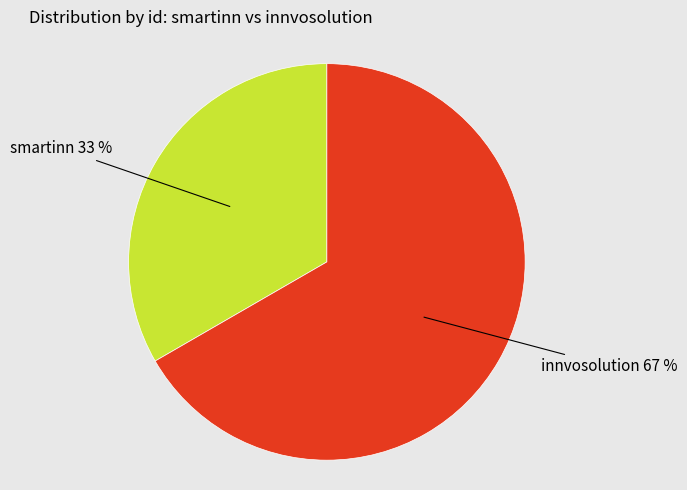

To the nearest percent, what percentage of the pie is smartinn?

33%